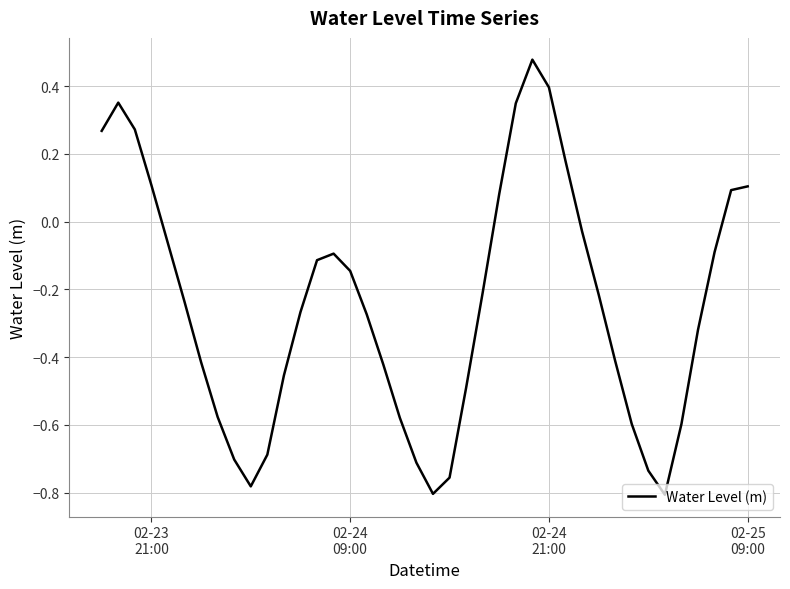

What is the difference between the maximum and minimum values?

1.3